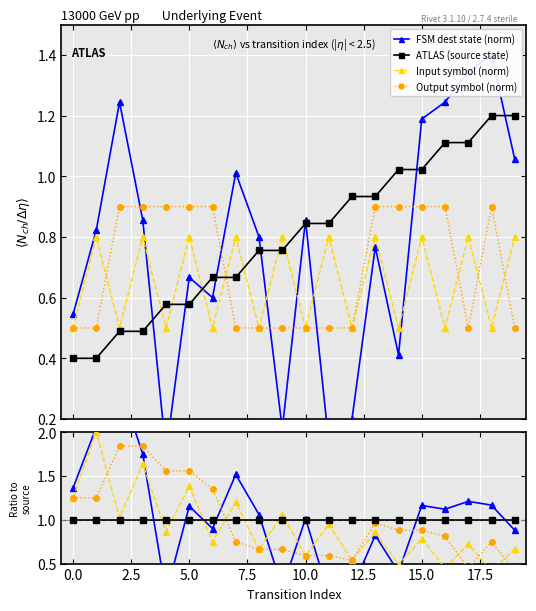

Is it true that output_symbol equals 1.2 at 18?

False